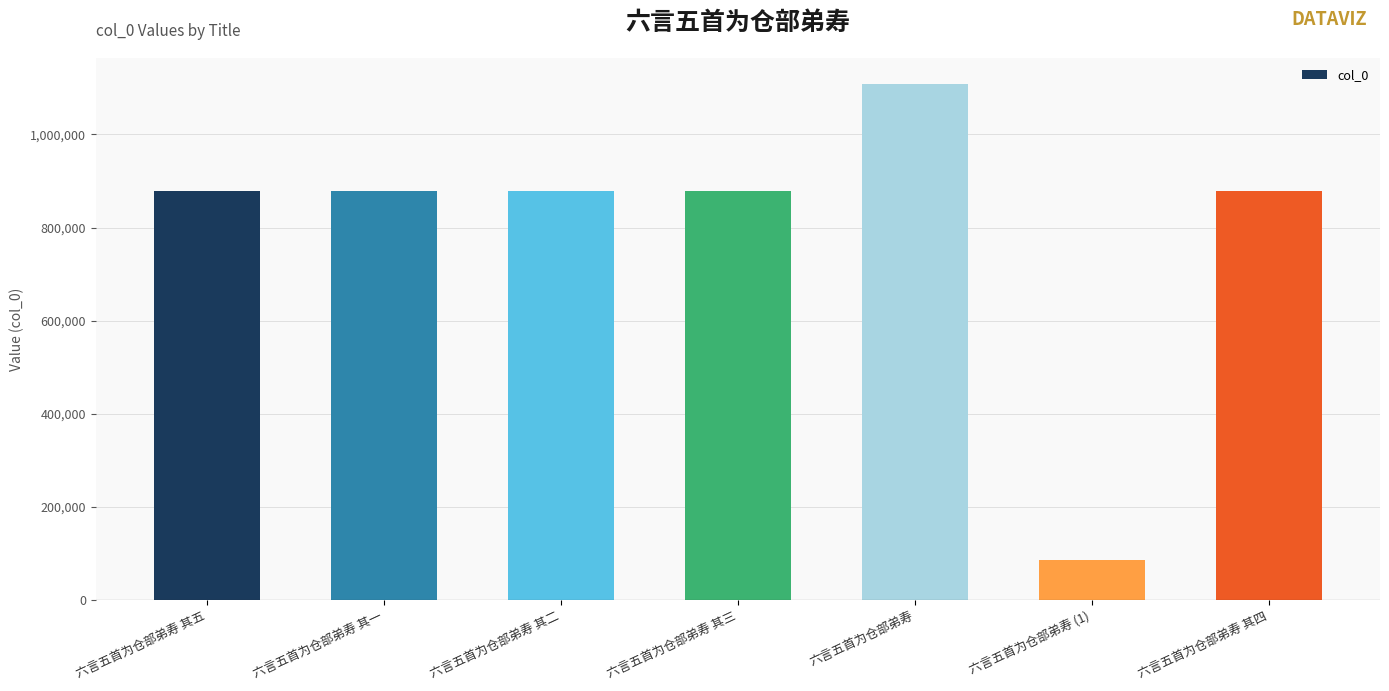

Which label corresponds to the largest value in the chart?

六言五首为仓部弟寿